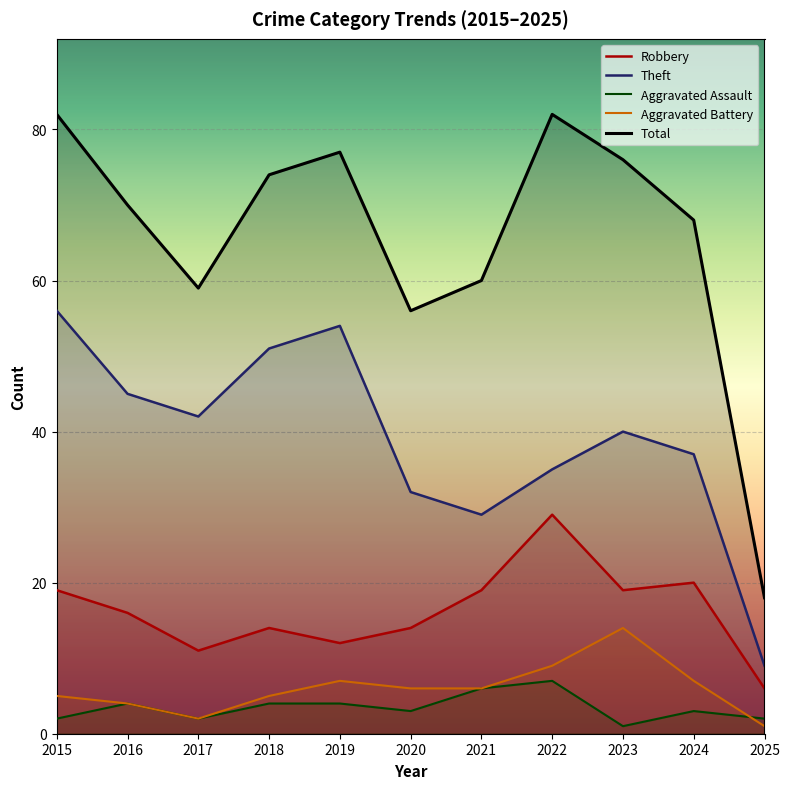

Which series changed the most between 2016 and 2021?

Theft